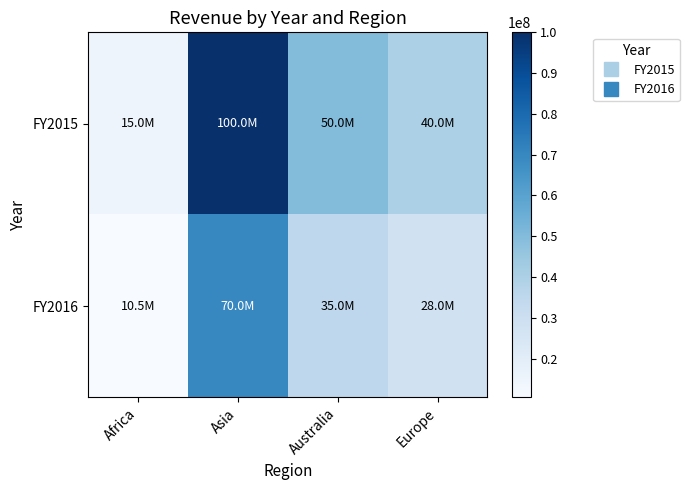

Which series changed the most between Africa and Australia?

FY2015